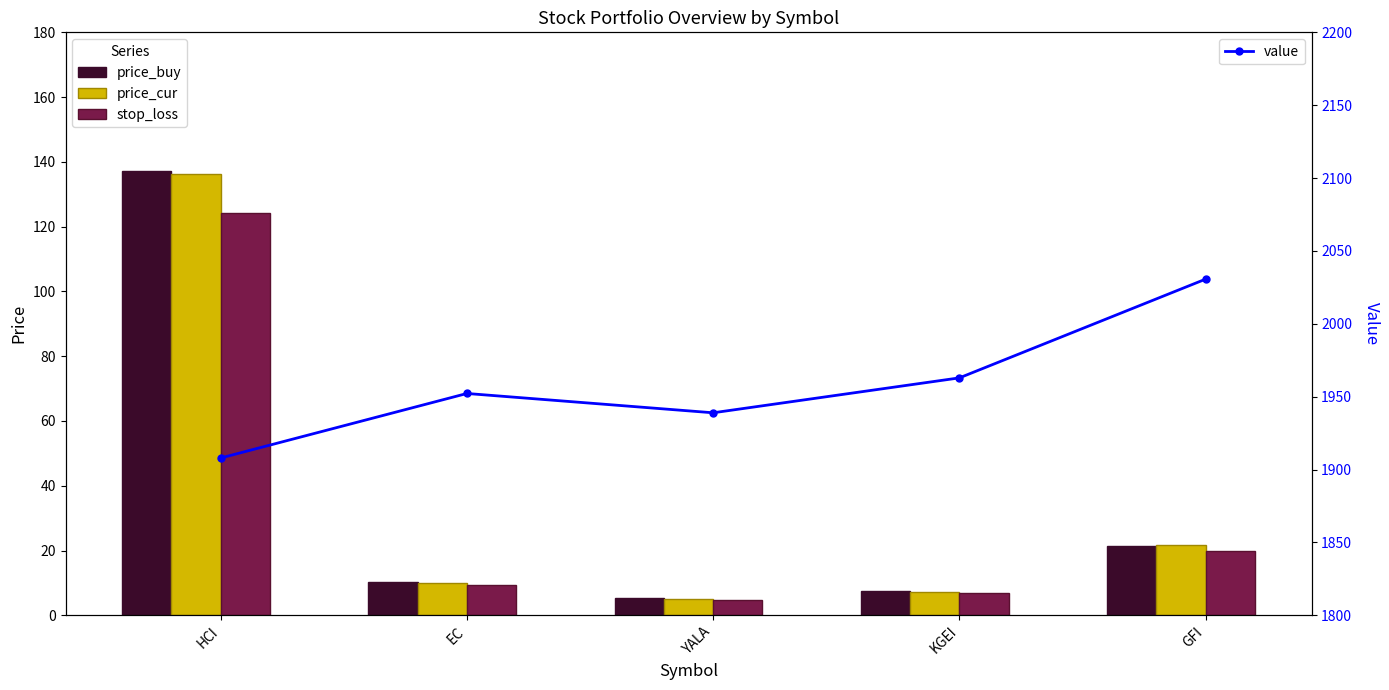

Between YALA and GFI, which series saw the biggest shift?

value